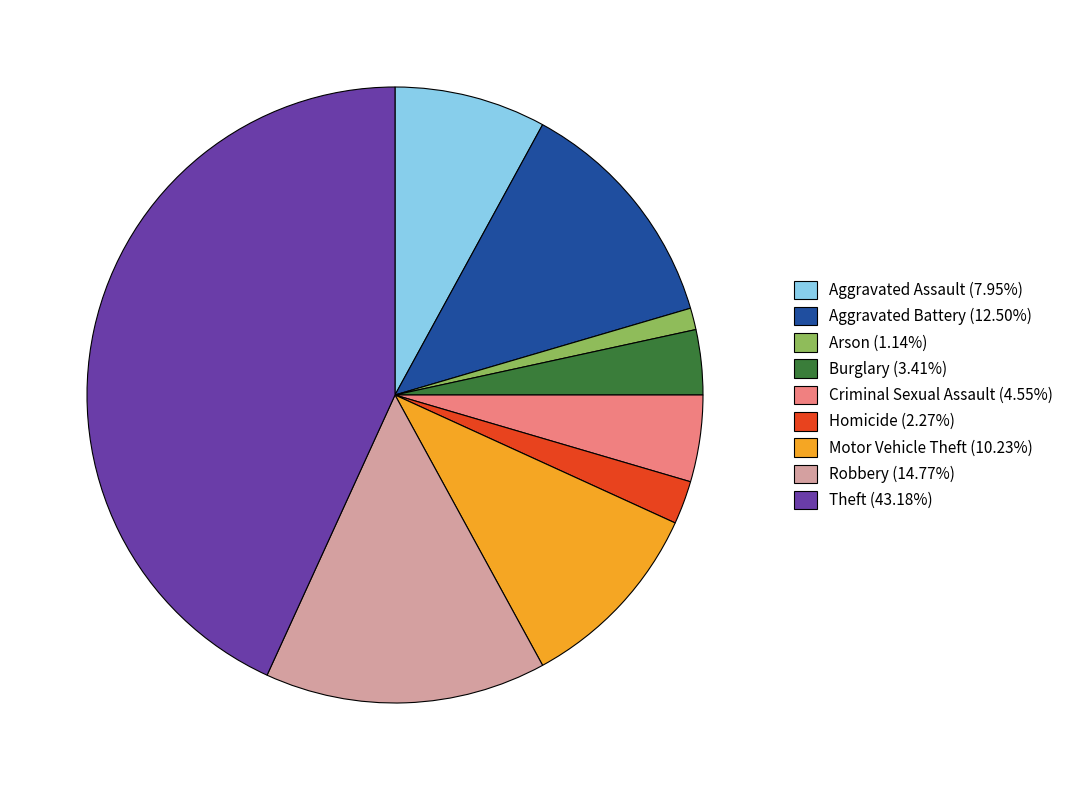

What is the ratio of the value at Robbery (14.77%) to the value at Motor Vehicle Theft (10.23%)?

1.4